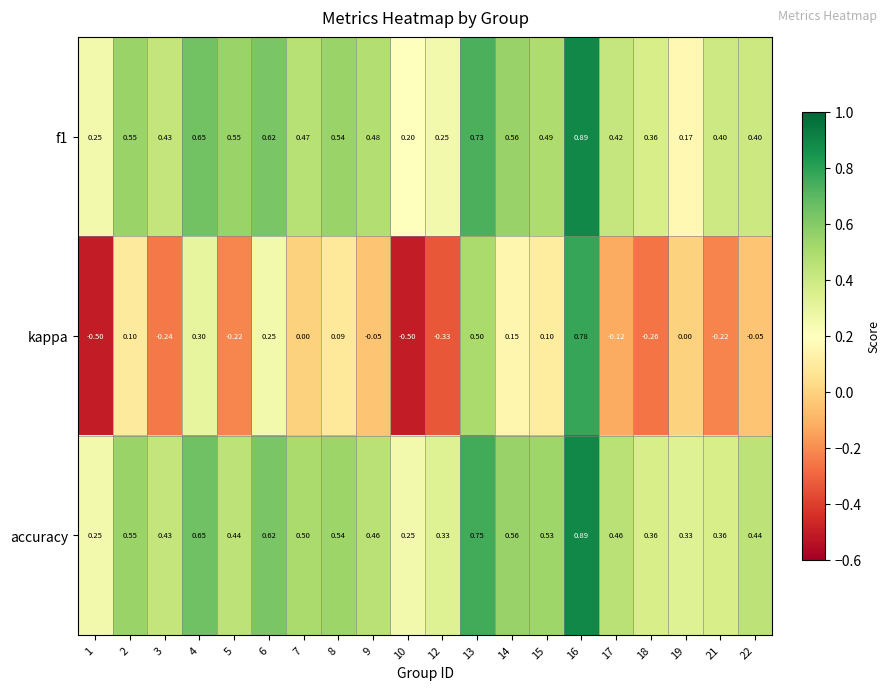

Which series changed the most between 3 and 22?

kappa